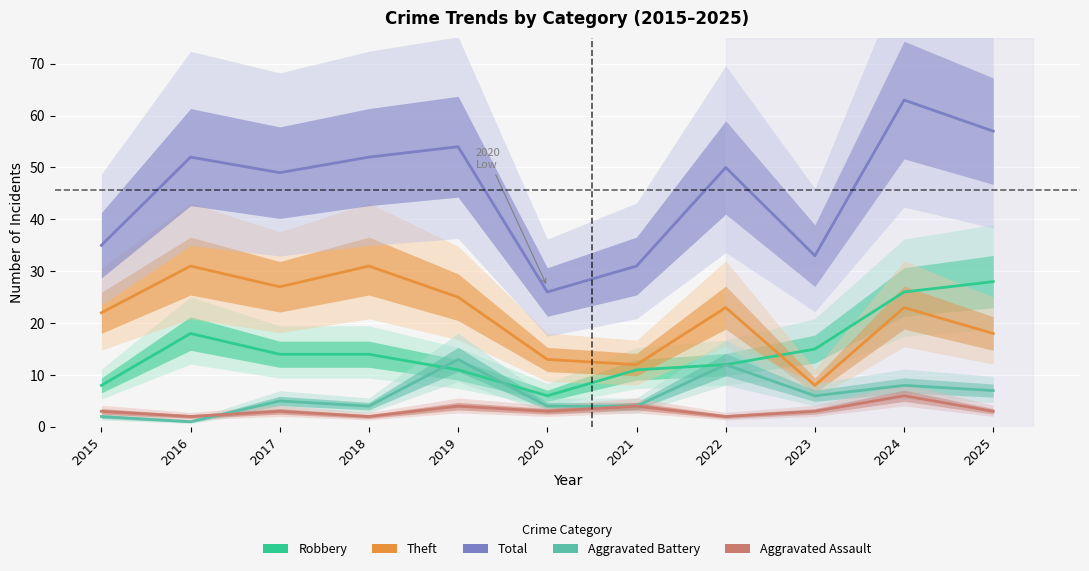

Reading left to right, transcribe all the data shown in this chart.

Robbery: 2015=8	2016=18	2017=14	2018=14	2019=11	2020=6	2021=11	2022=12	2023=15	2024=26	2025=28
Theft: 2015=22	2016=31	2017=27	2018=31	2019=25	2020=13	2021=12	2022=23	2023=8	2024=23	2025=18
Total: 2015=35	2016=52	2017=49	2018=52	2019=54	2020=26	2021=31	2022=50	2023=33	2024=63	2025=57
Aggravated Battery: 2015=2	2016=1	2017=5	2018=4	2019=13	2020=4	2021=4	2022=12	2023=6	2024=8	2025=7
Aggravated Assault: 2015=3	2016=2	2017=3	2018=2	2019=4	2020=3	2021=4	2022=2	2023=3	2024=6	2025=3